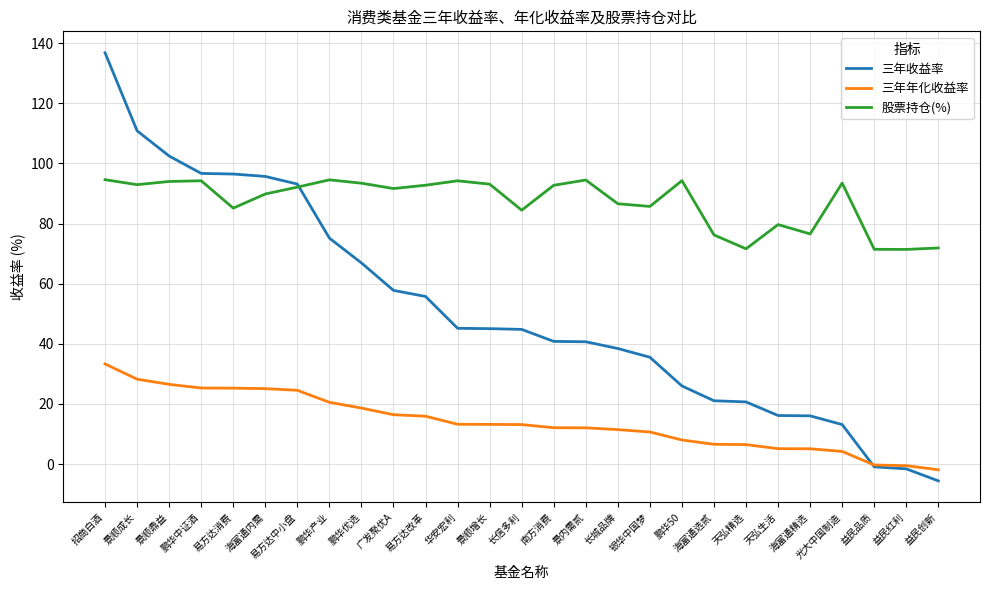

What is the difference between the highest and lowest values at 易方达消费?

71.2